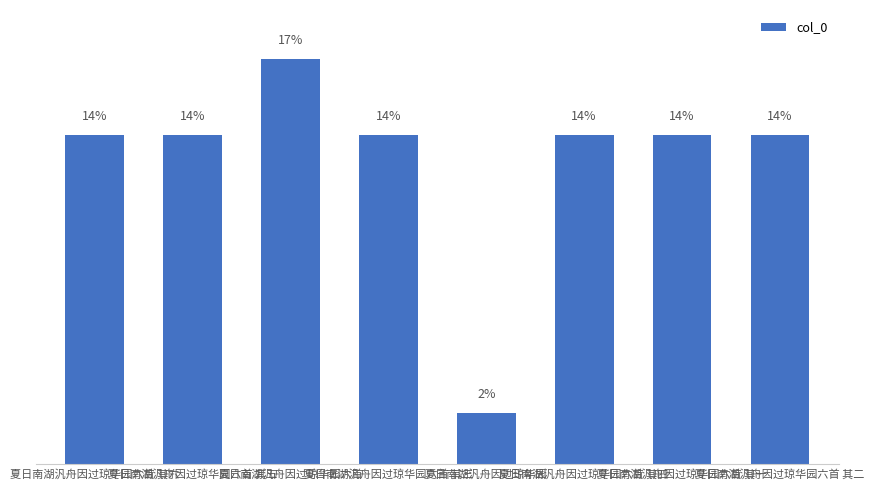

At which label is the value closest to 627358?

夏日南湖汎舟因过琼华园六首 其六